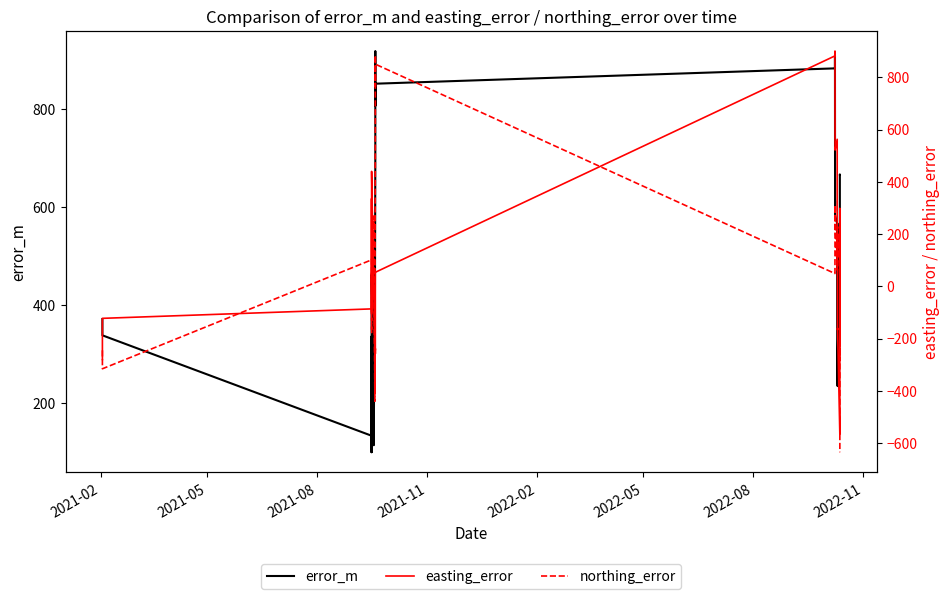

What is the highest value of the error_m series?

919.0